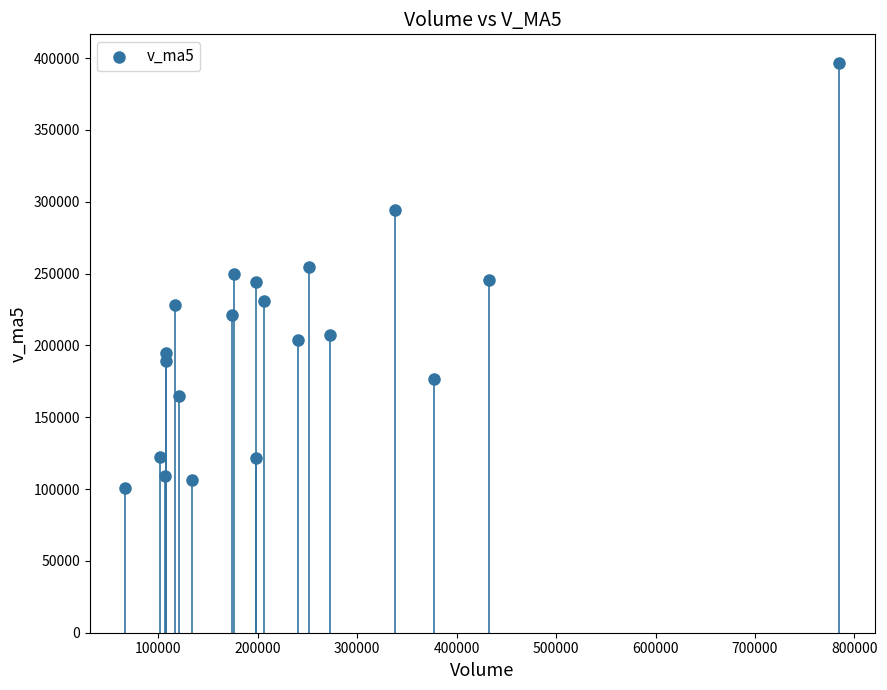

What is the range of X values (max minus min)?

717480.5